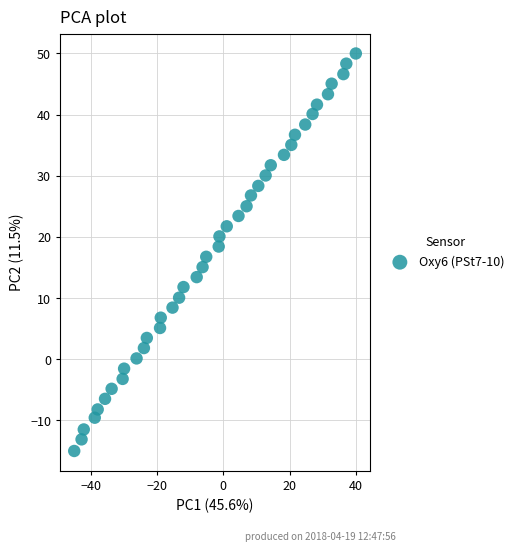

What is the range of X values (max minus min)?

85.0